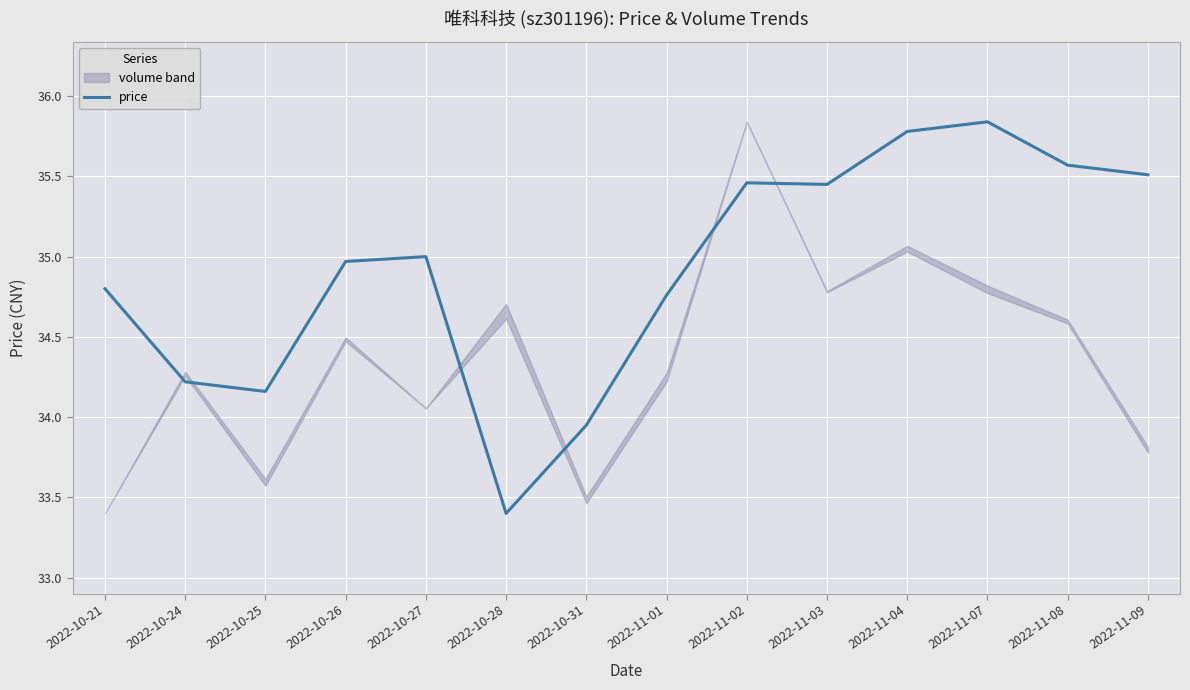

Reading left to right, what are all the values shown in this chart?

34.8	34.2	34.2	35.0	35.0	33.4	34.0	34.8	35.5	35.5	35.8	35.8	35.6	35.5